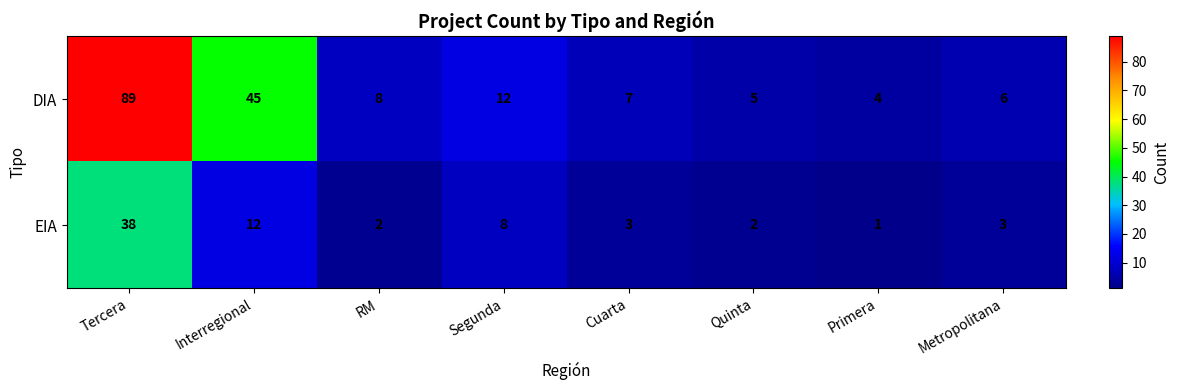

Between Segunda and Primera, which series saw the biggest shift?

DIA